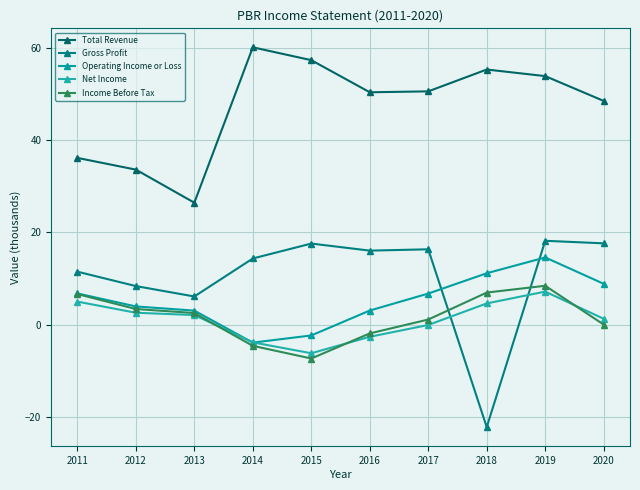

How many lines are shown in the chart?

5